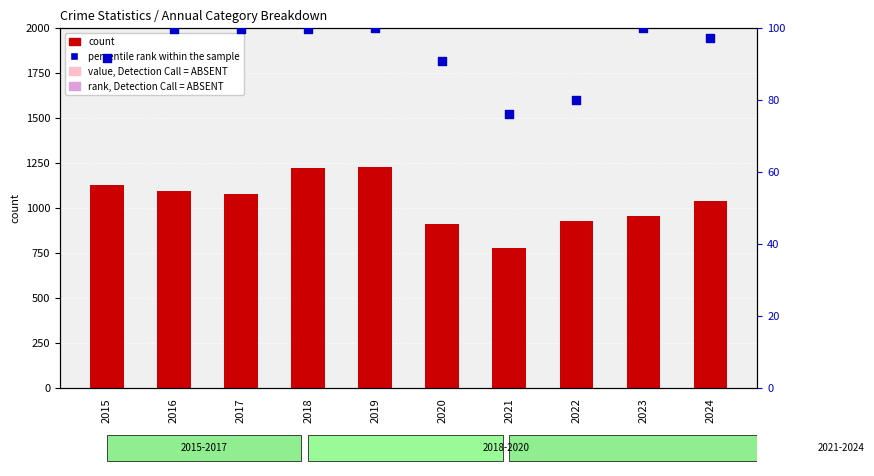

At which category is the sum across all series the highest?

2019